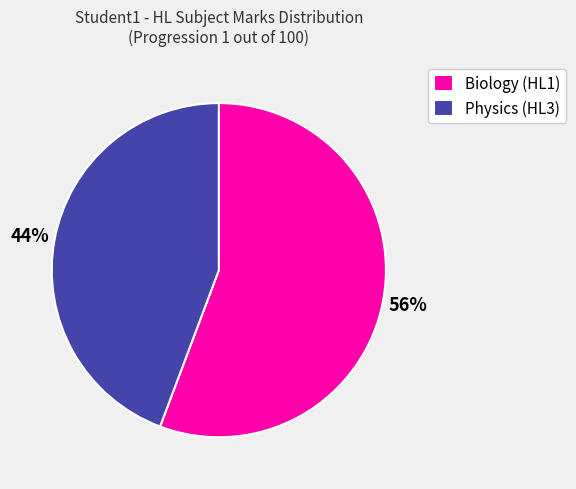

Rank the categories by value from highest to lowest.

Biology (HL1), Physics (HL3)